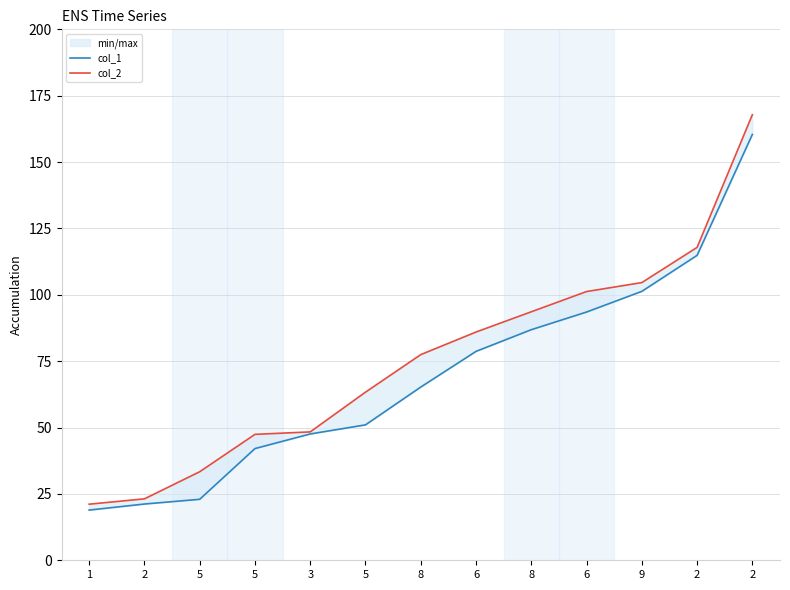

At which label does col_1 reach its peak?

2